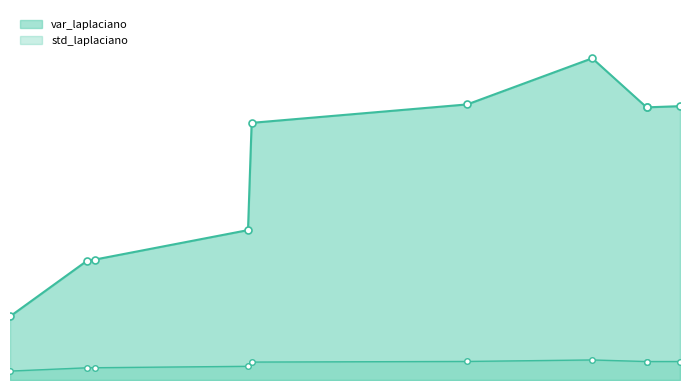

At which category does var_laplaciano reach its first local peak?

plano2.jpg